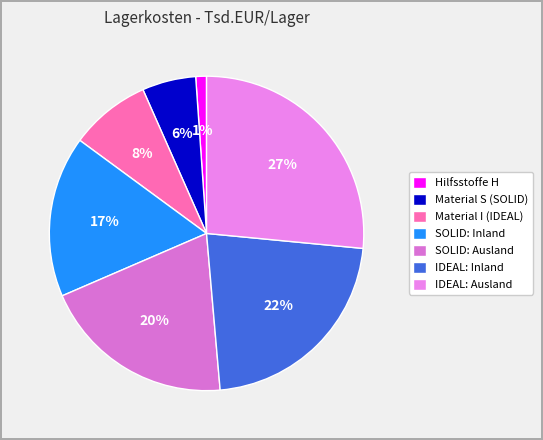

Does Hilfsstoffe H account for over 50% of the chart?

No